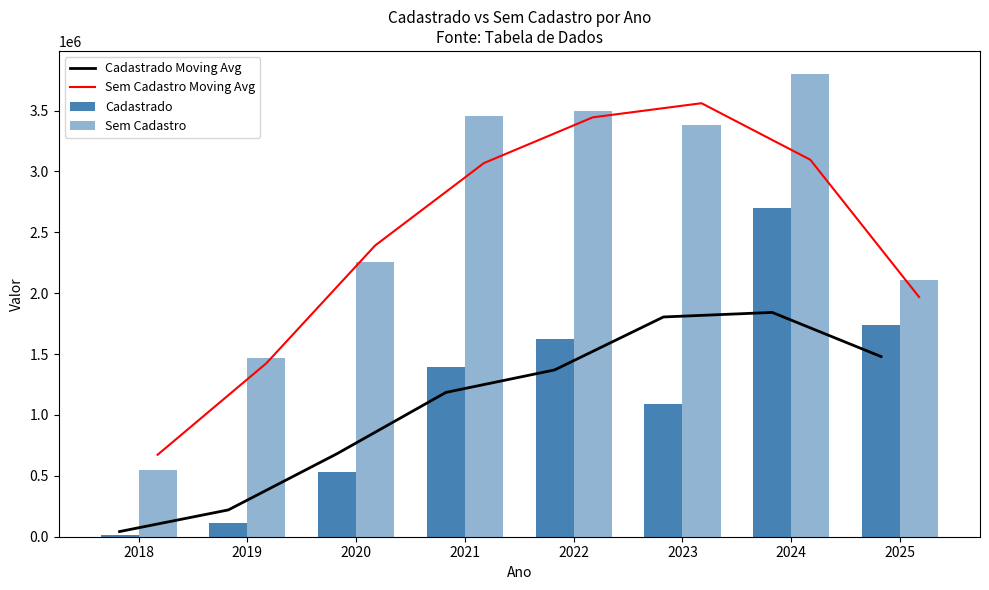

The value of Cadastrado Moving Avg at 2022 is 1370158.7. True or false?

True